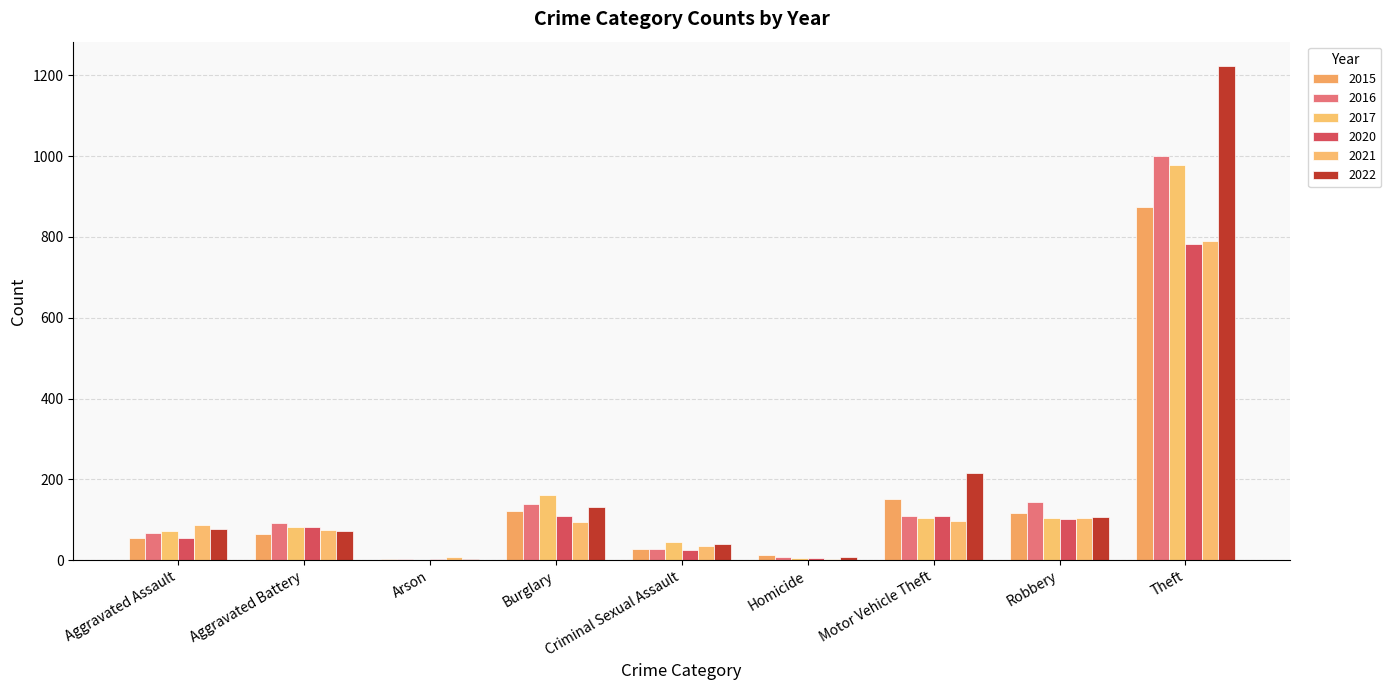

Count the number of categories in the chart.

9